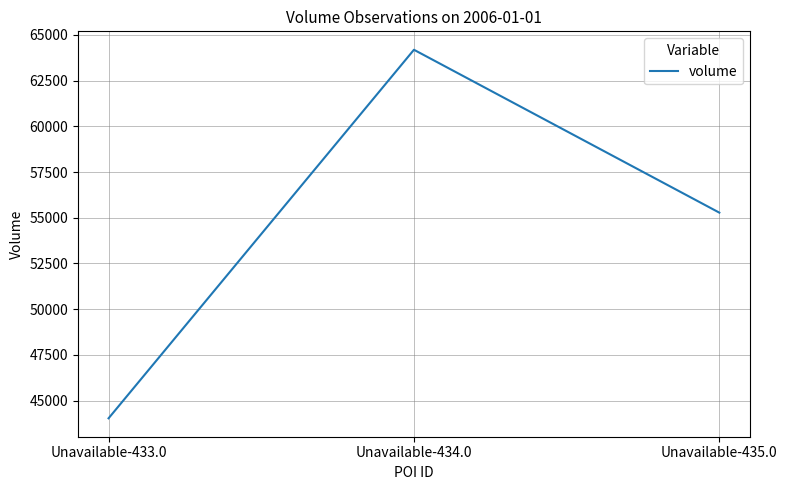

List the labels in order of value, largest first.

Unavailable-434.0, Unavailable-435.0, Unavailable-433.0